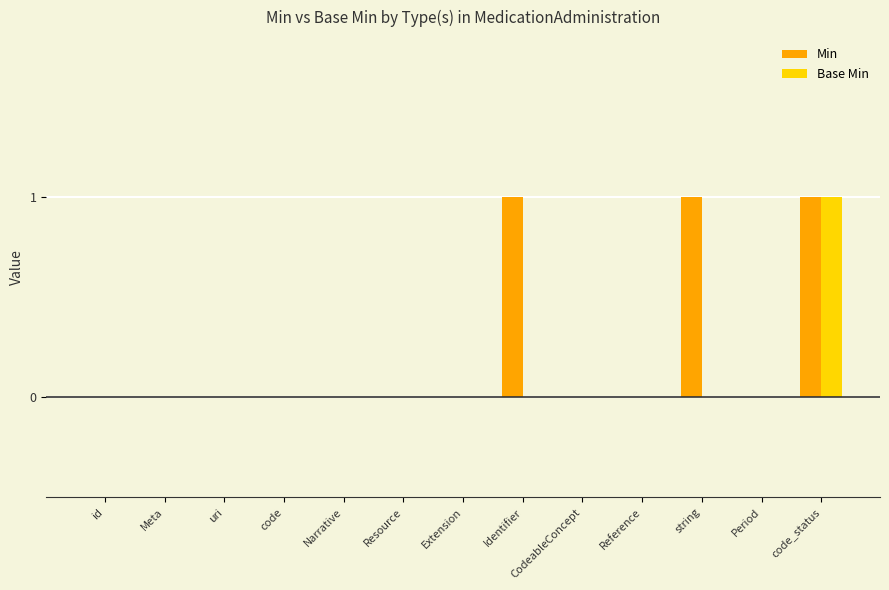

How many data points does each series have?

13